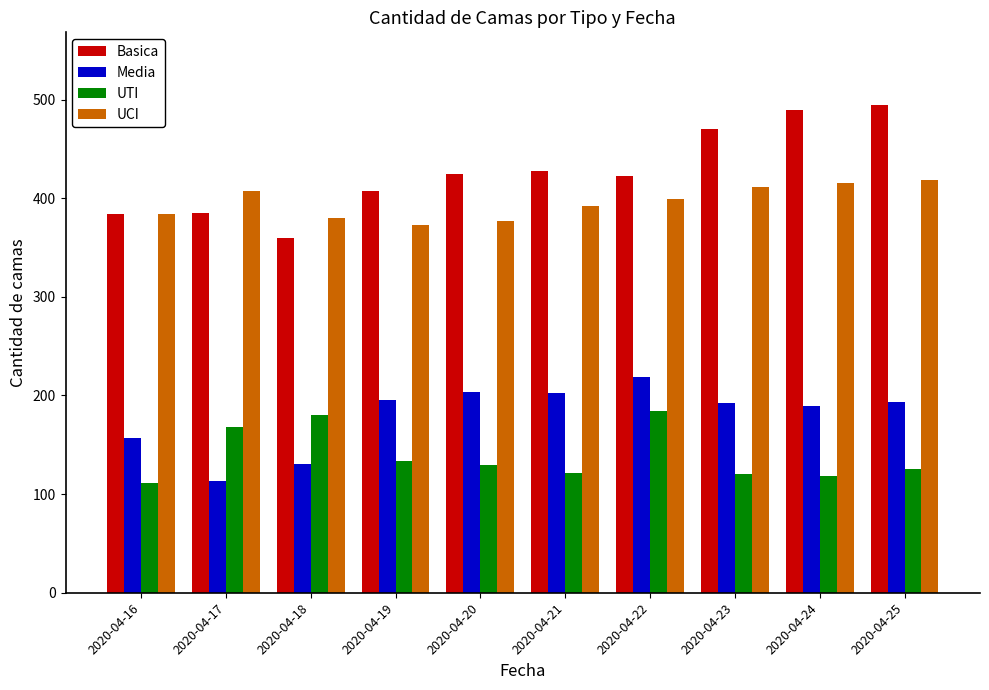

Which category has the highest value in the Media series?

2020-04-22